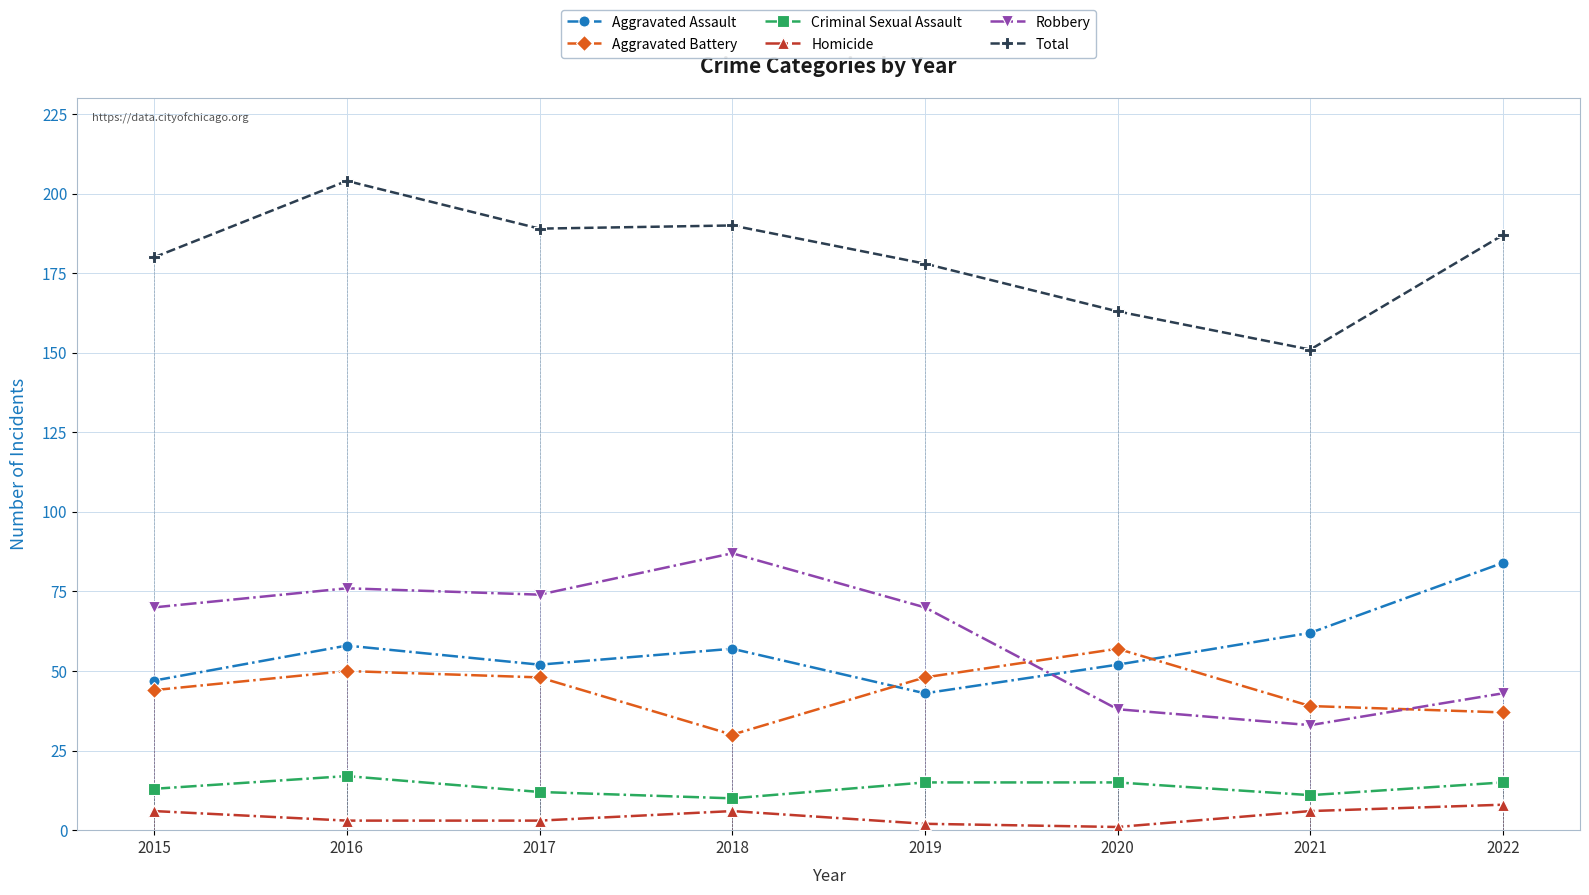

Reading right to left, transcribe all the data shown in this chart.

Aggravated Assault: 84	62	52	43	57	52	58	47
Aggravated Battery: 37	39	57	48	30	48	50	44
Criminal Sexual Assault: 15	11	15	15	10	12	17	13
Homicide: 8	6	1	2	6	3	3	6
Robbery: 43	33	38	70	87	74	76	70
Total: 187	151	163	178	190	189	204	180